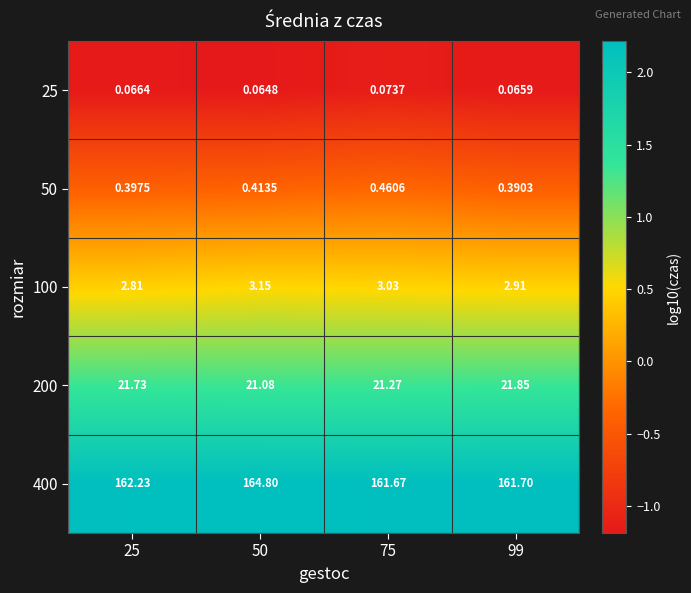

Which series has the widest spread of values?

400